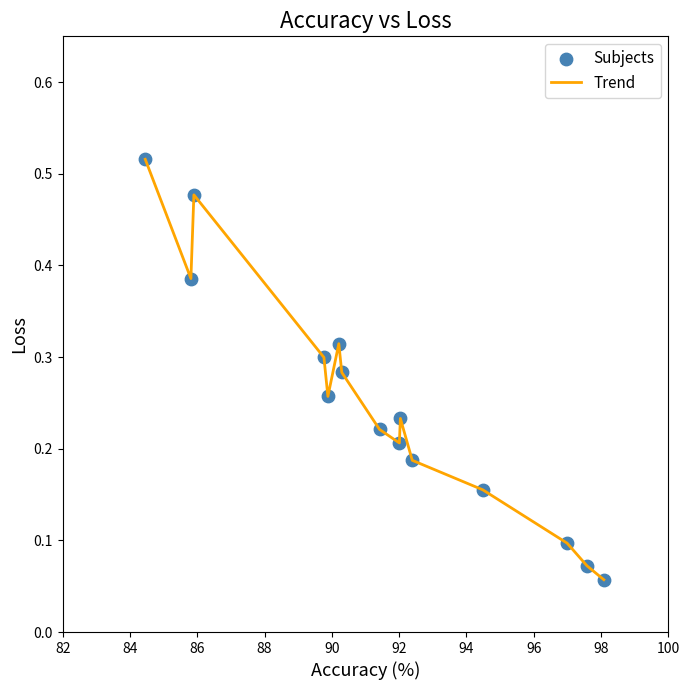

How many lines are shown in the chart?

1